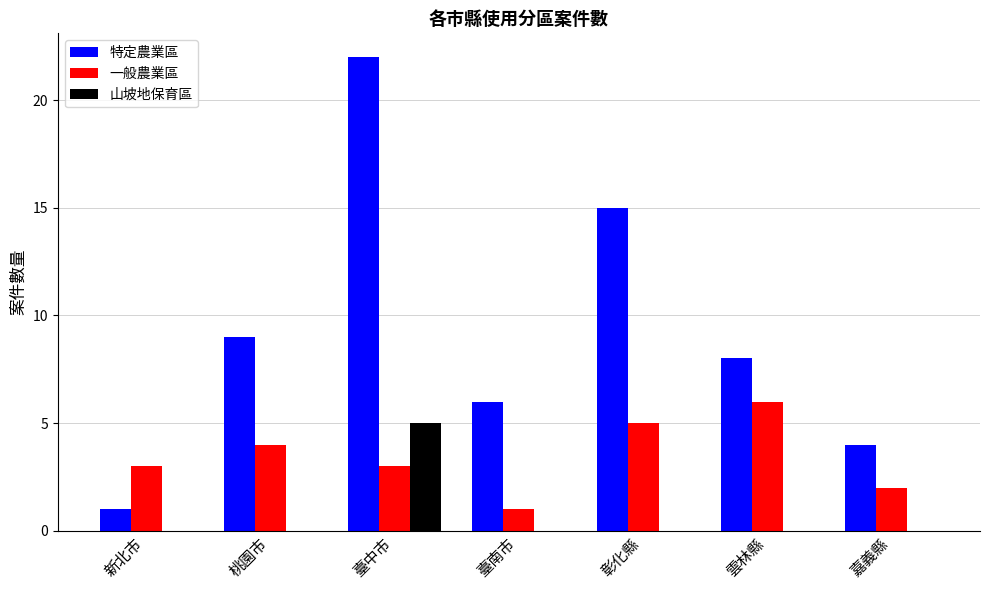

What is the sum of all 特定農業區 values?

65